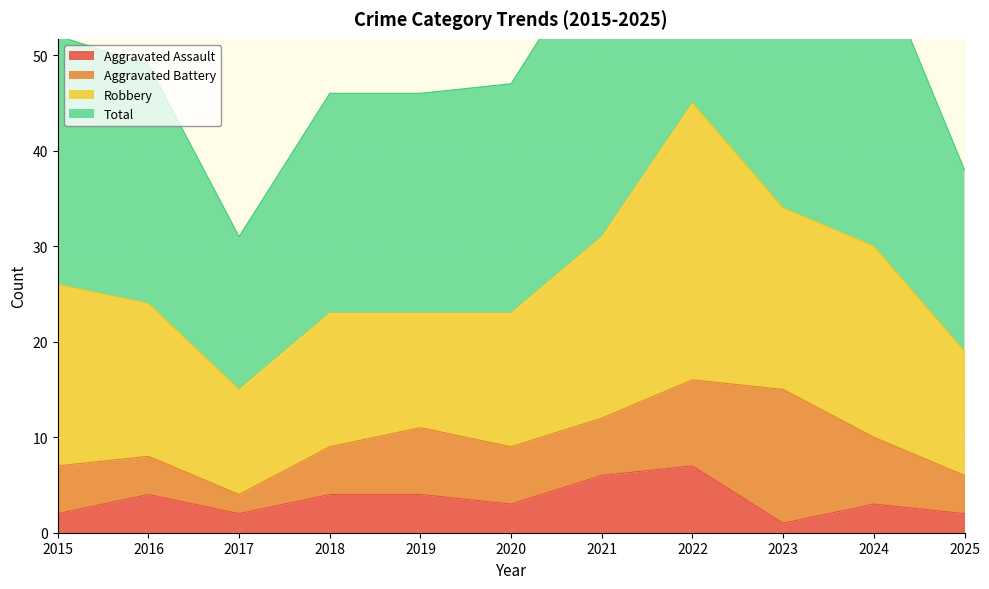

What is the difference between the maximum and minimum values in the Aggravated Assault series?

6